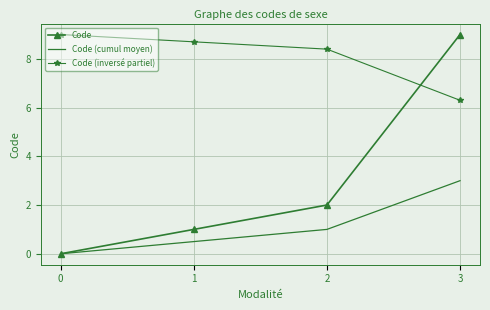

Reading right to left, transcribe all the data shown in this chart.

Code: 9.0	2.0	1.0	0.0
Code (cumul moyen): 3.0	1.0	0.5	0.0
Code (inversé partiel): 6.3	8.4	8.7	9.0